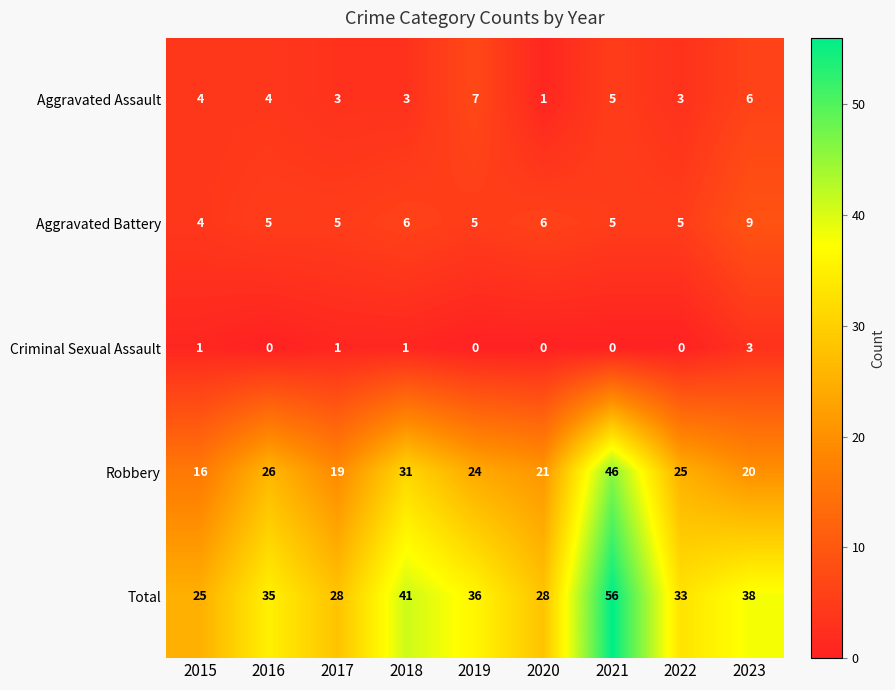

What is the sum of all Aggravated Battery values?

50